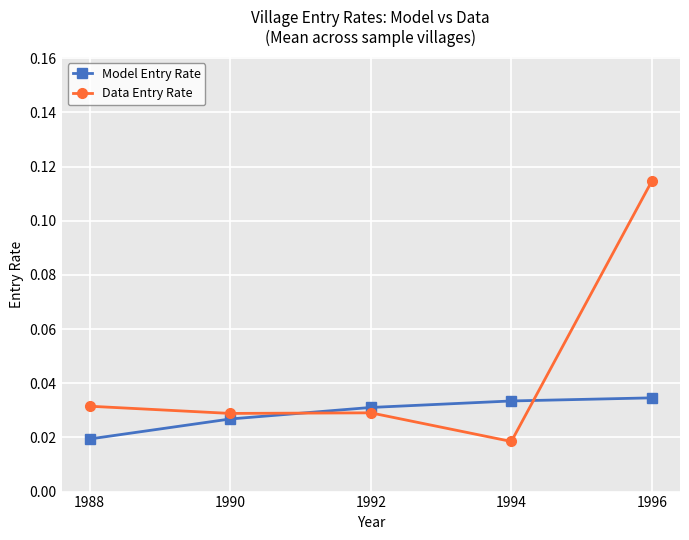

List the series in order of their peak value, highest first.

Data Entry Rate, Model Entry Rate